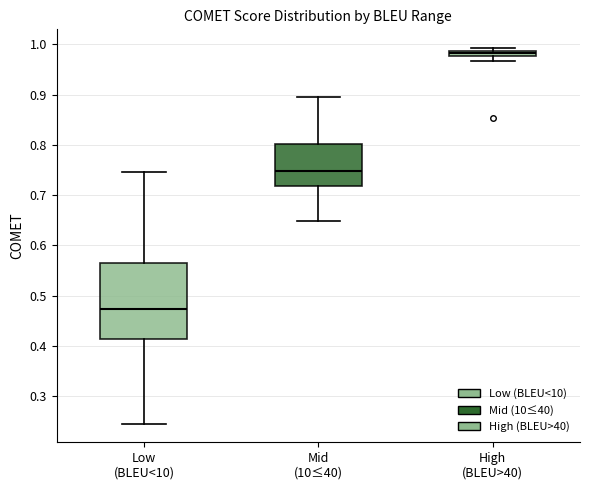

Which box is the tallest, from its lower edge to its upper edge?

Low (BLEU<10)